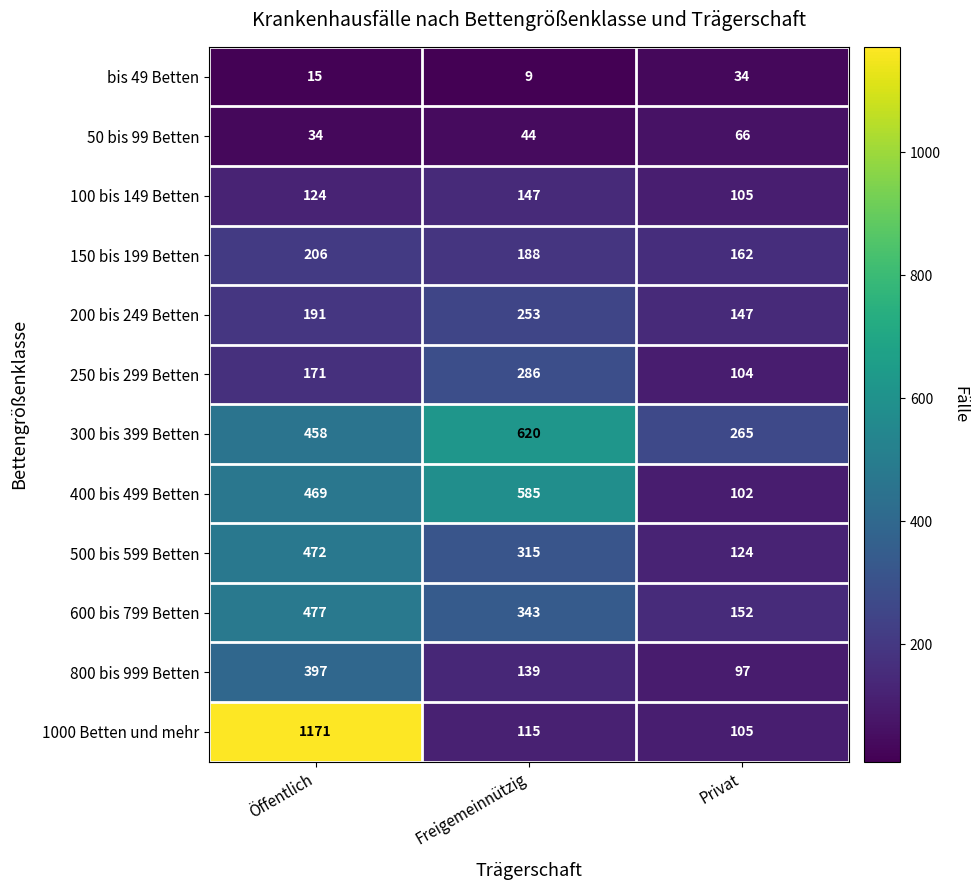

What is the difference between the maximum and second lowest values in the 300 bis 399 Betten series?

162